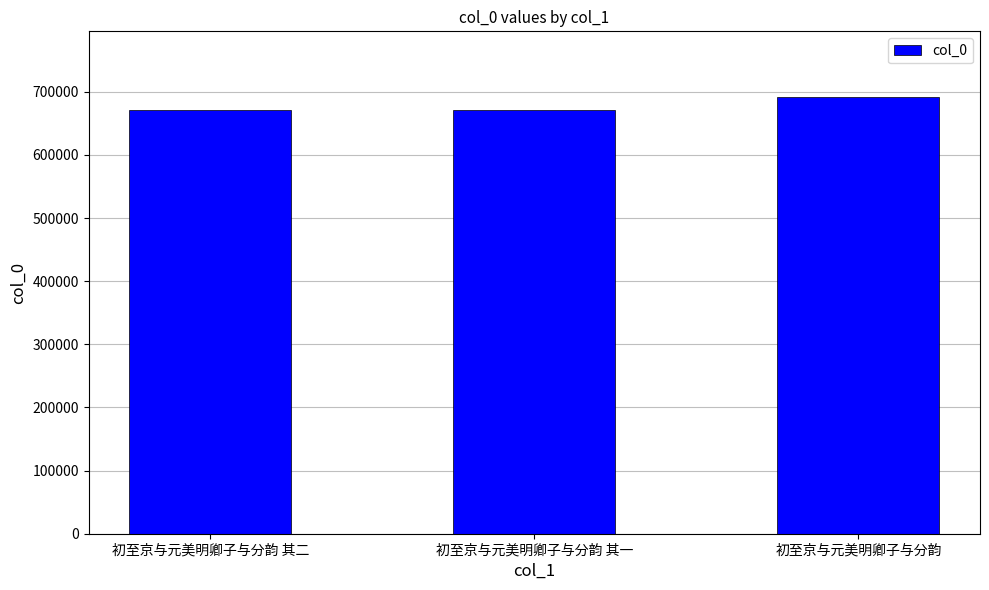

Approximately how many times larger is the value at 初至京与元美明卿子与分韵 其二 compared to 初至京与元美明卿子与分韵 其一?

1.0